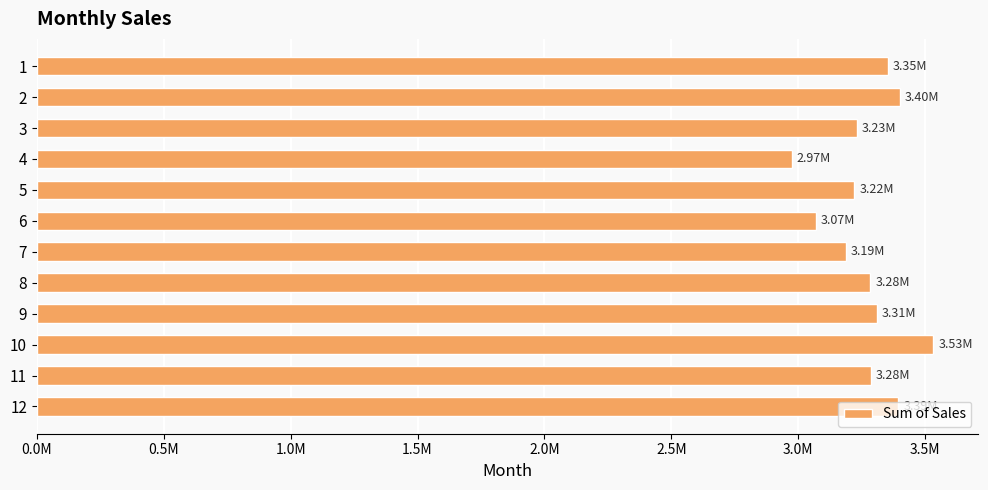

Are the bars horizontal?

Yes